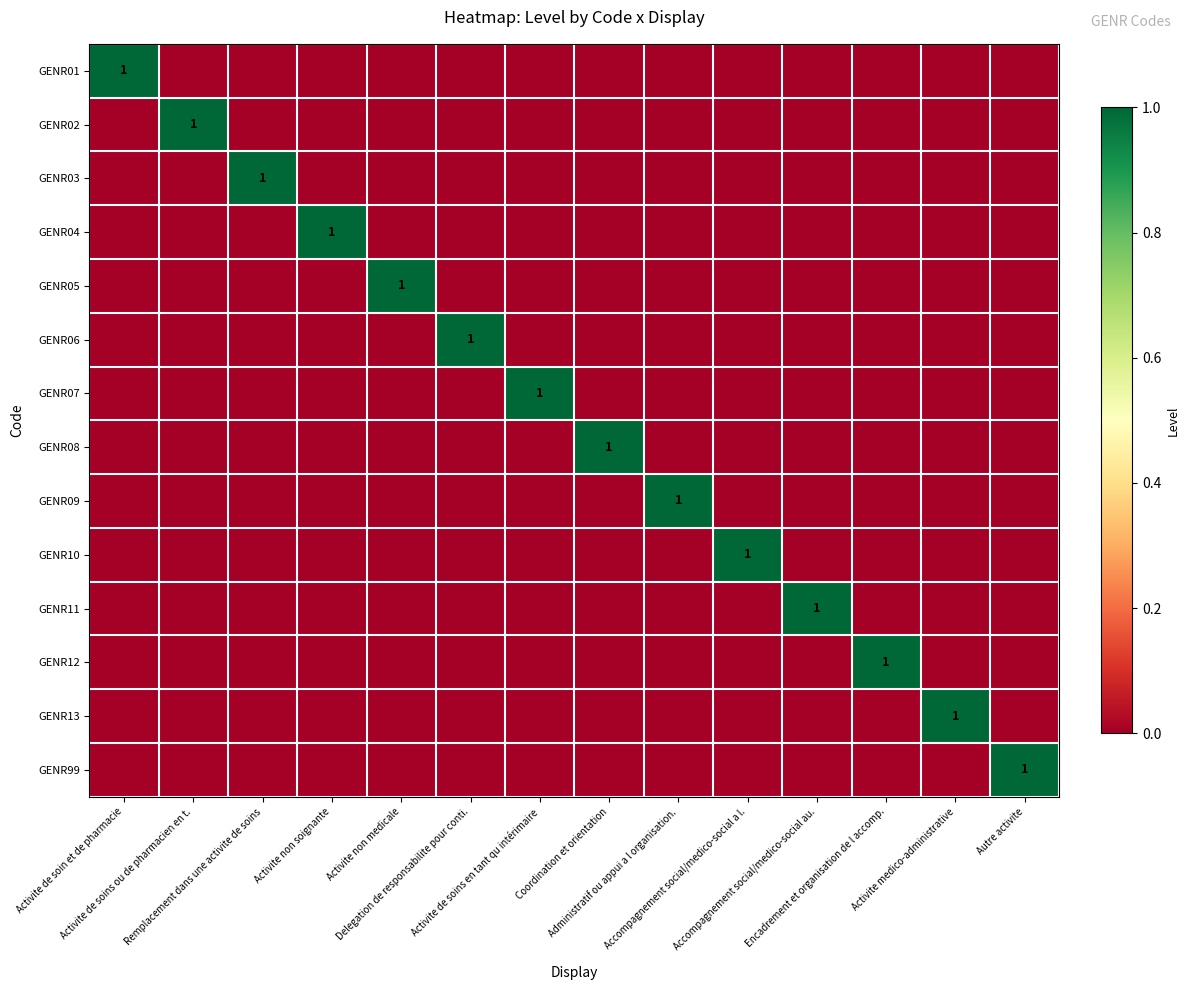

Which series changed the most between Activite non medicale and Coordination et orientation?

GENR05